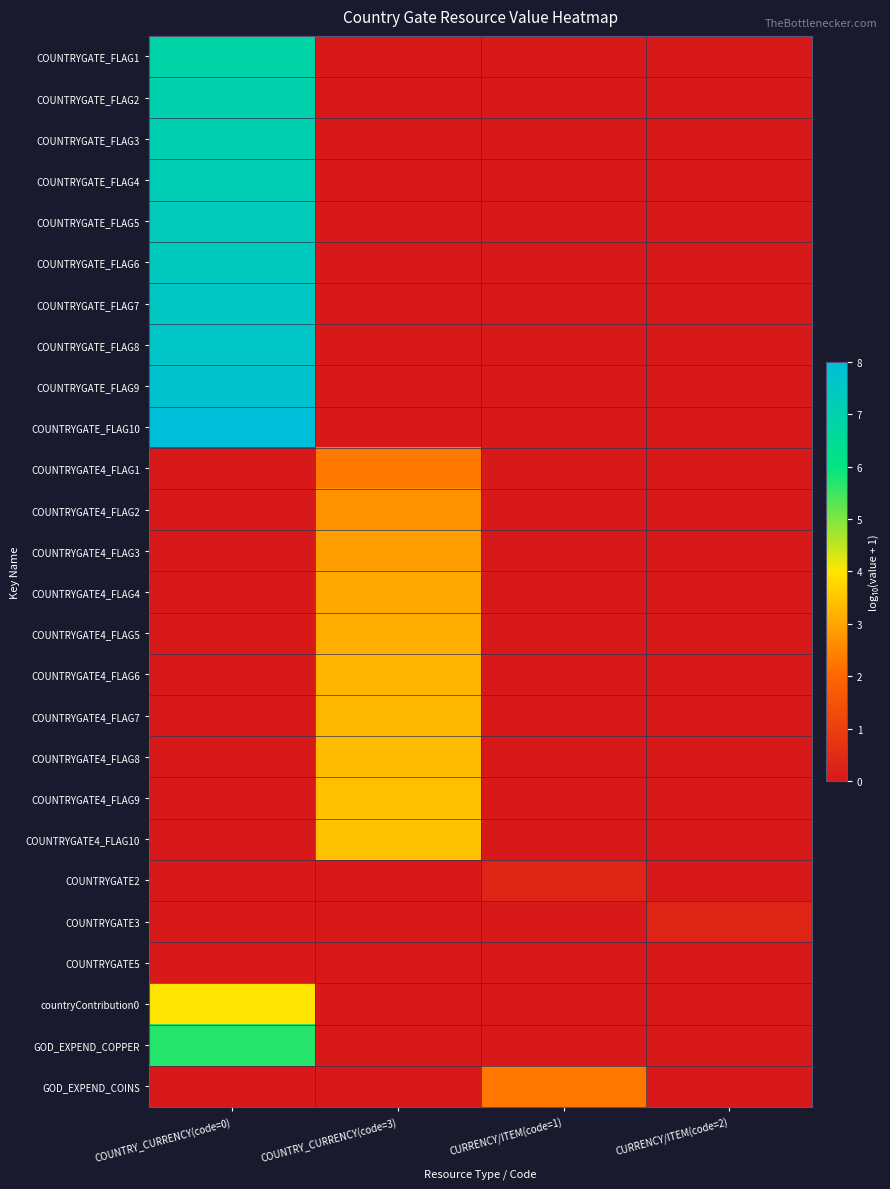

At how many categories does at least one series exceed 6?

1